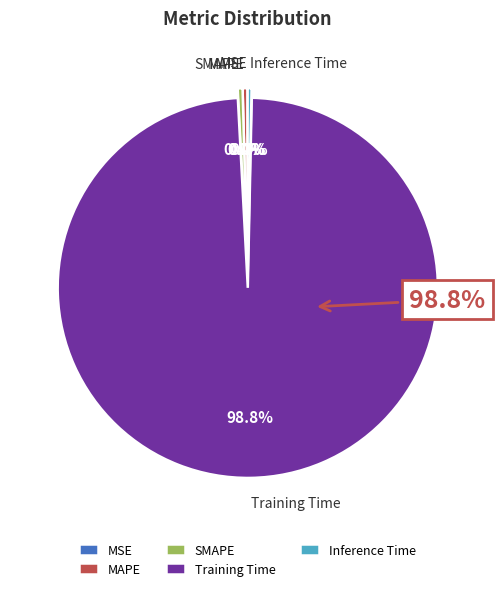

Count the number of slices in the pie.

5